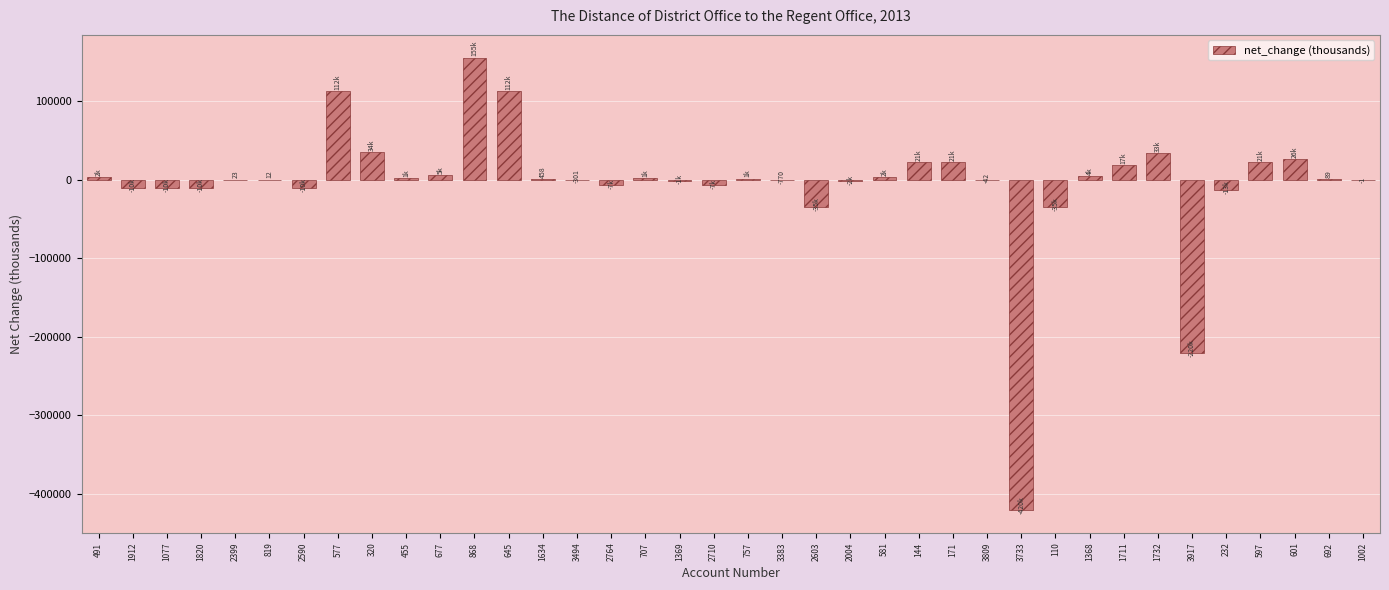

How many categories are shown in the chart?

38